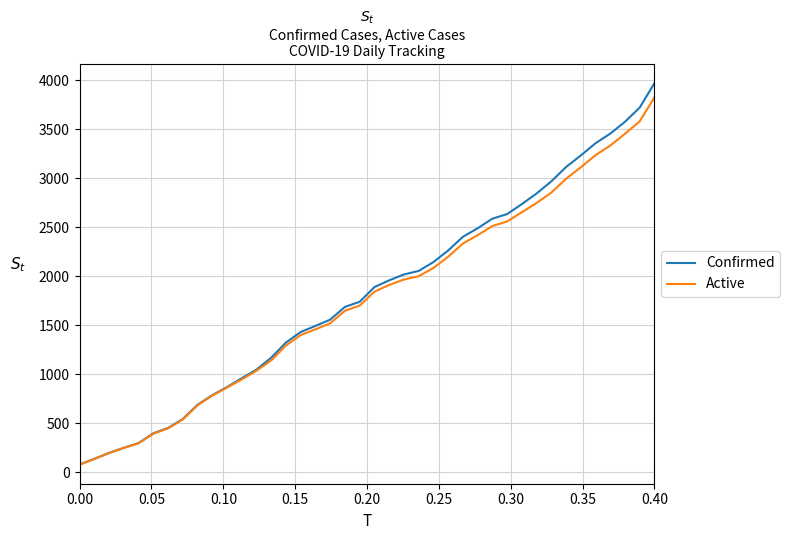

What is the maximum value shown in the chart?

3972